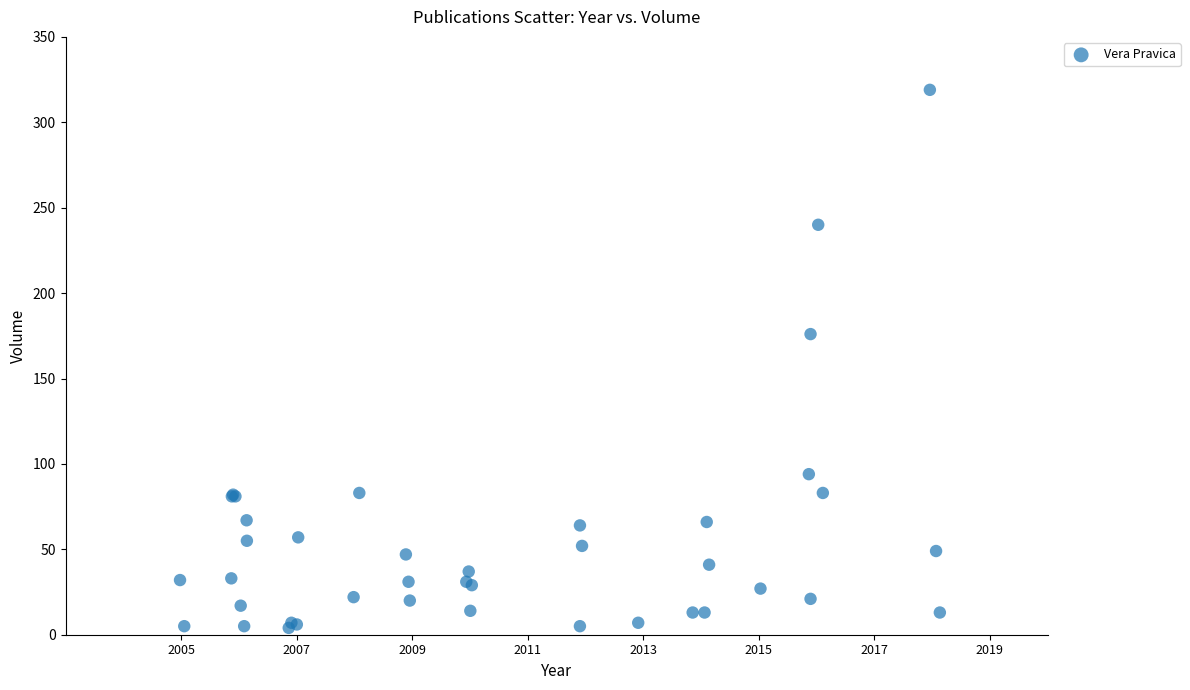

What Y value in the scatter plot is closest to 161?

176